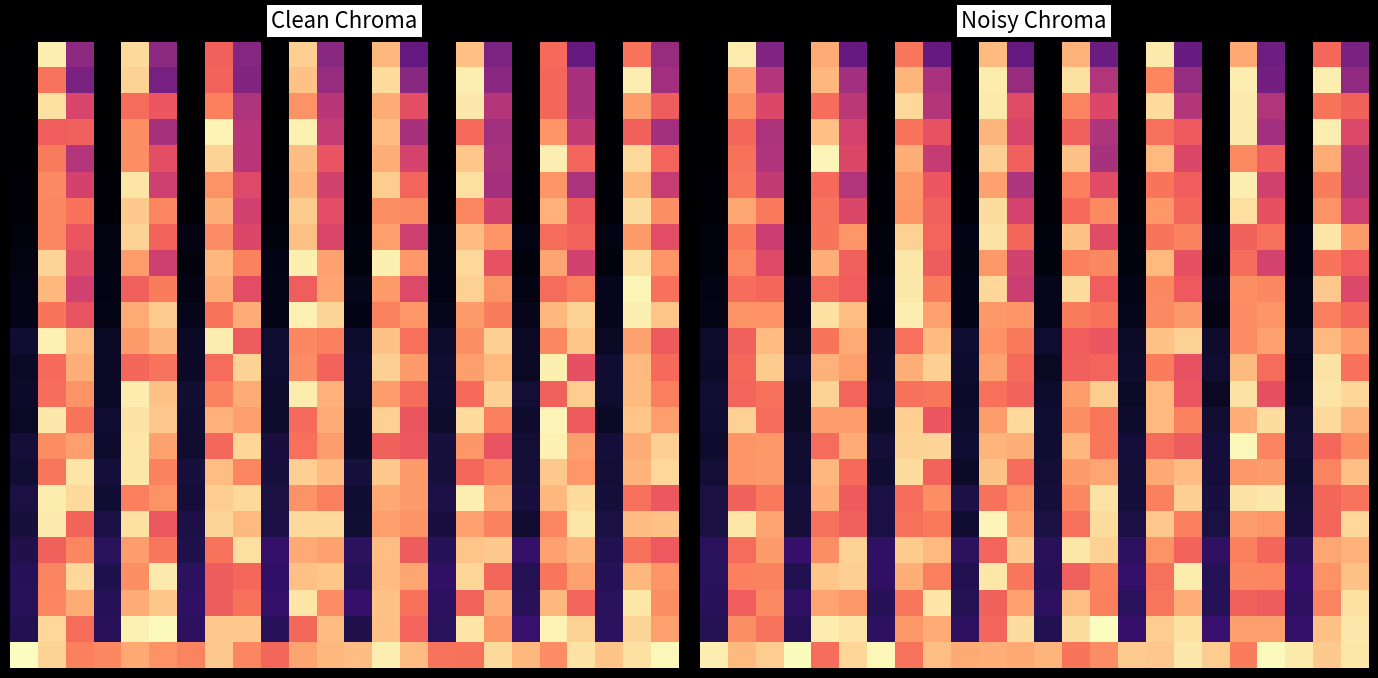

Count the number of data series in this chart.

24